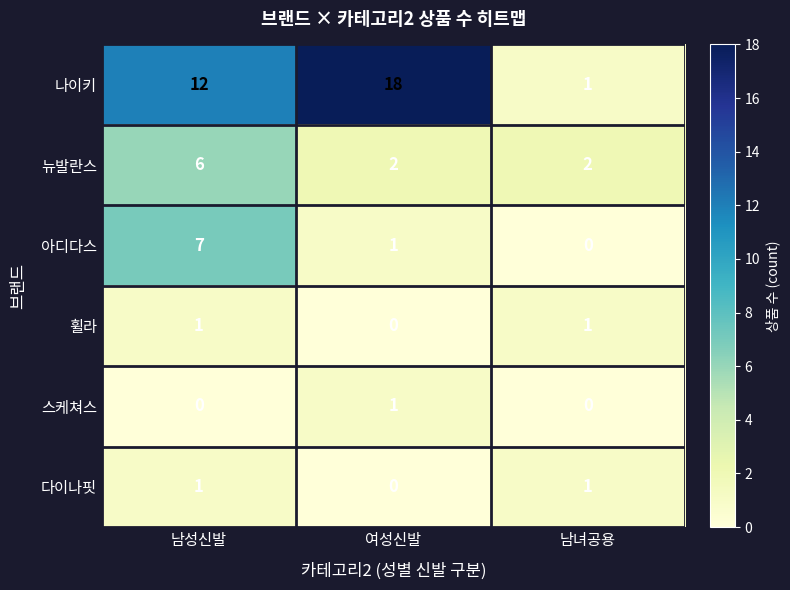

Reading left to right, extract all data points from this chart.

나이키: 12	18	1
뉴발란스: 6	2	2
아디다스: 7	1	0
휠라: 1	0	1
스케쳐스: 0	1	0
다이나핏: 1	0	1